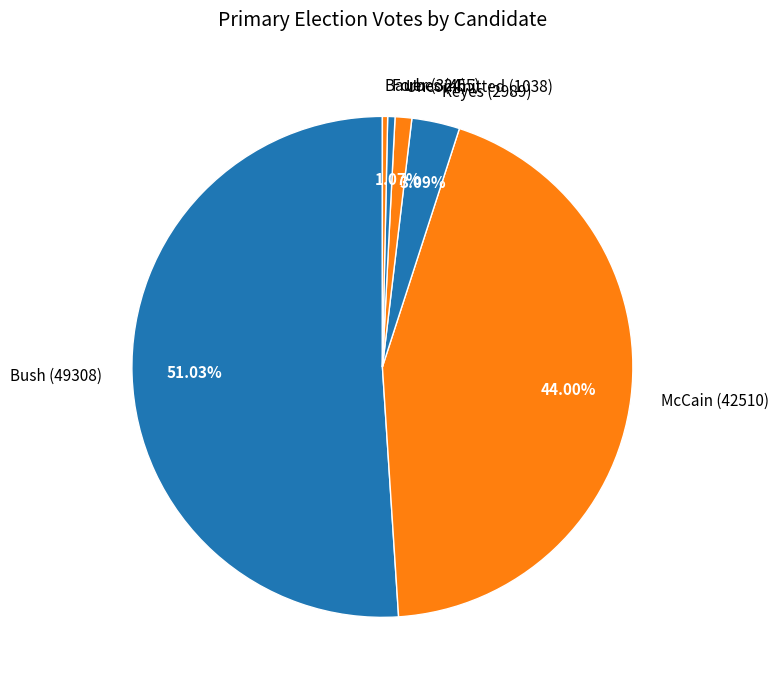

Which has a higher value, McCain or Forbes?

McCain